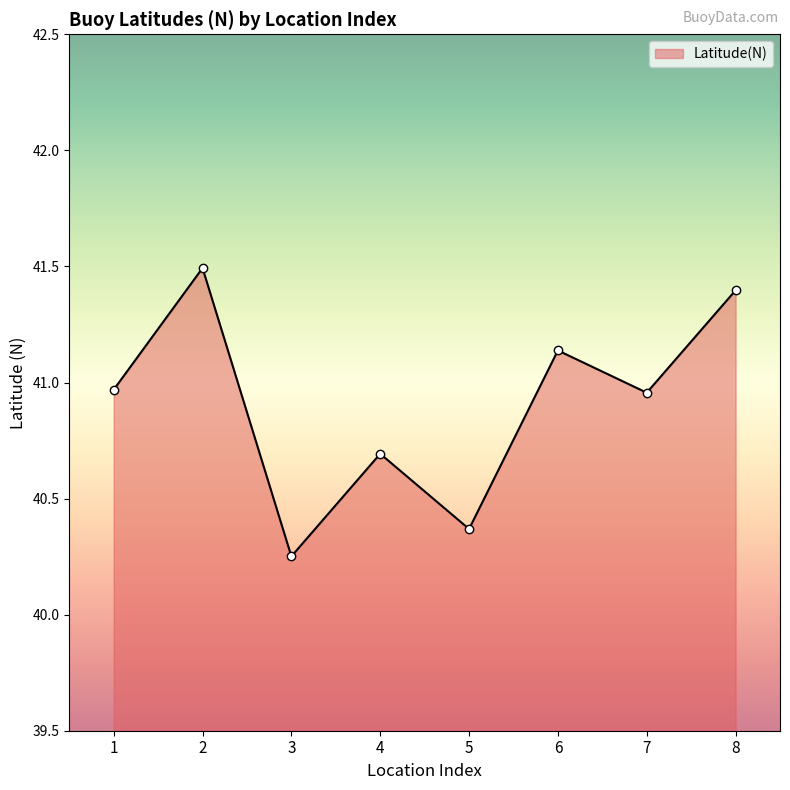

What is the difference between the second highest and minimum values?

1.1